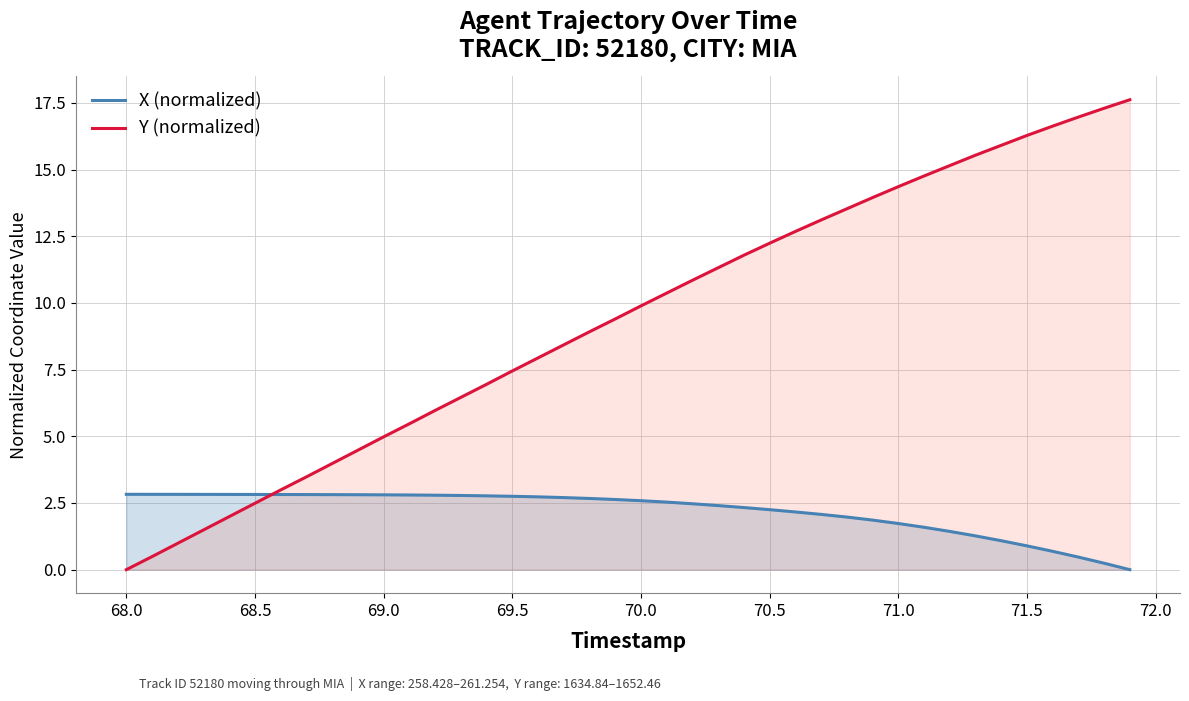

Which series has the largest total across all categories?

Y (normalized)